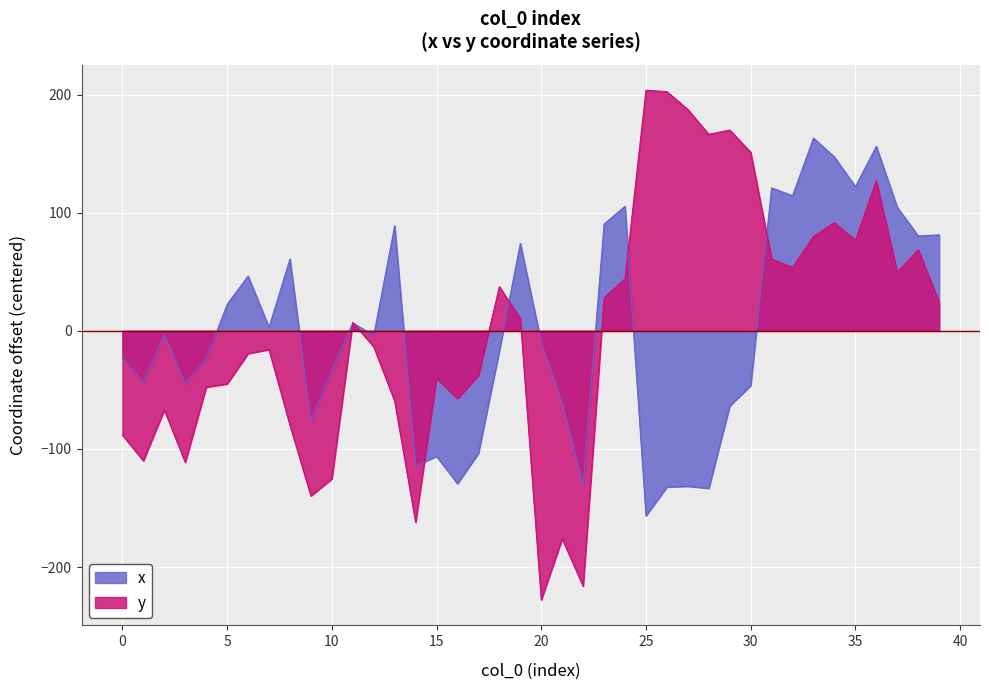

What is the sum of the x values at 31 and 9?

44.5